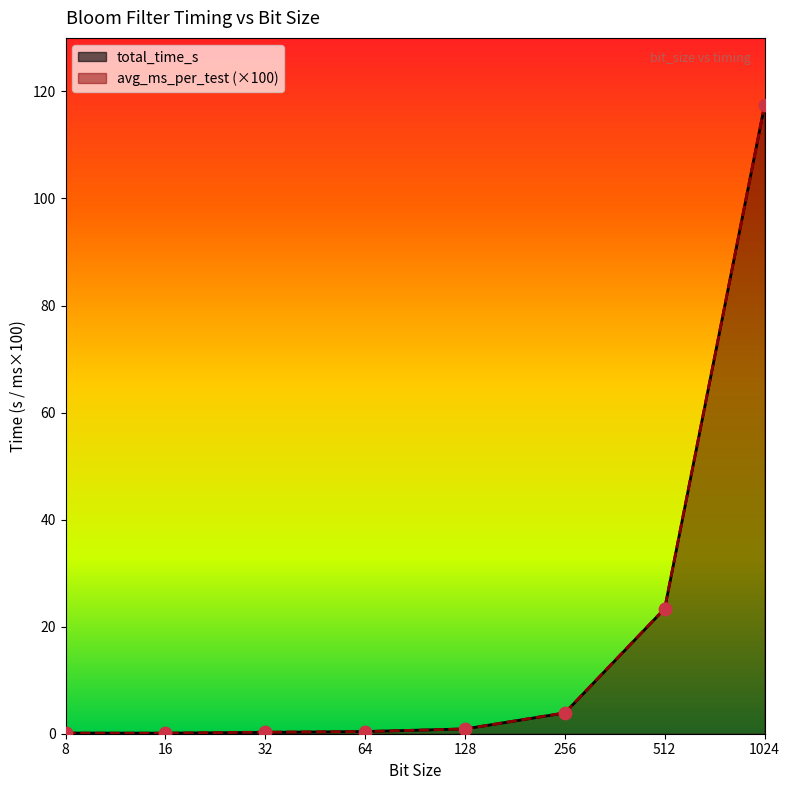

What are all the series names shown in the legend?

total_time_s, avg_ms_per_test